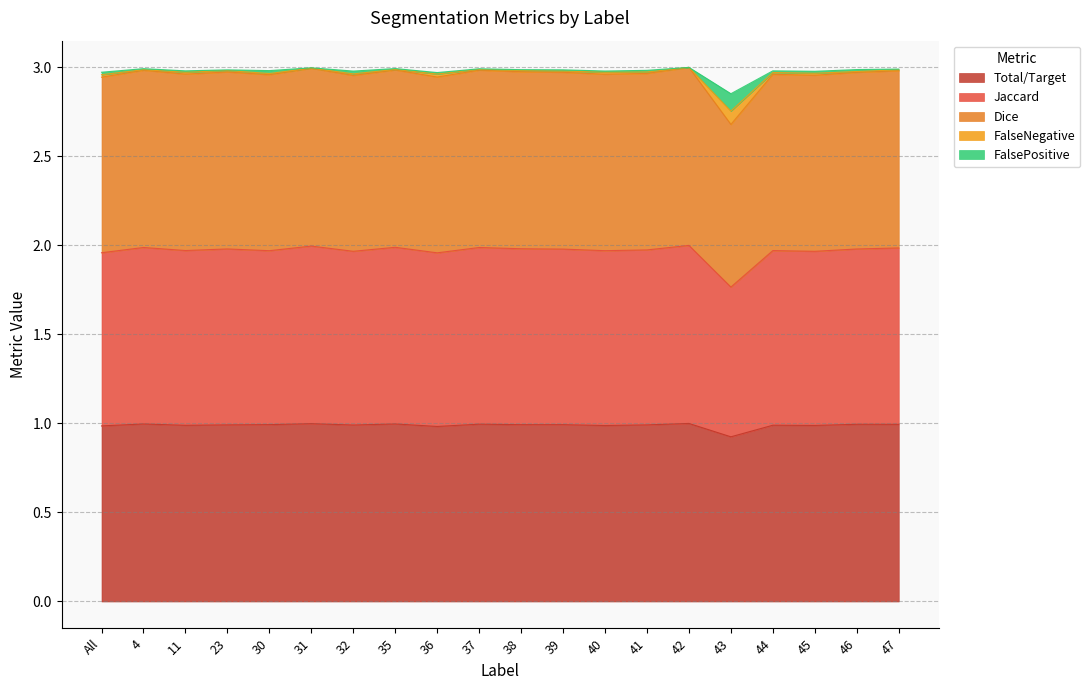

What is the label of the 13th point from the right?

35